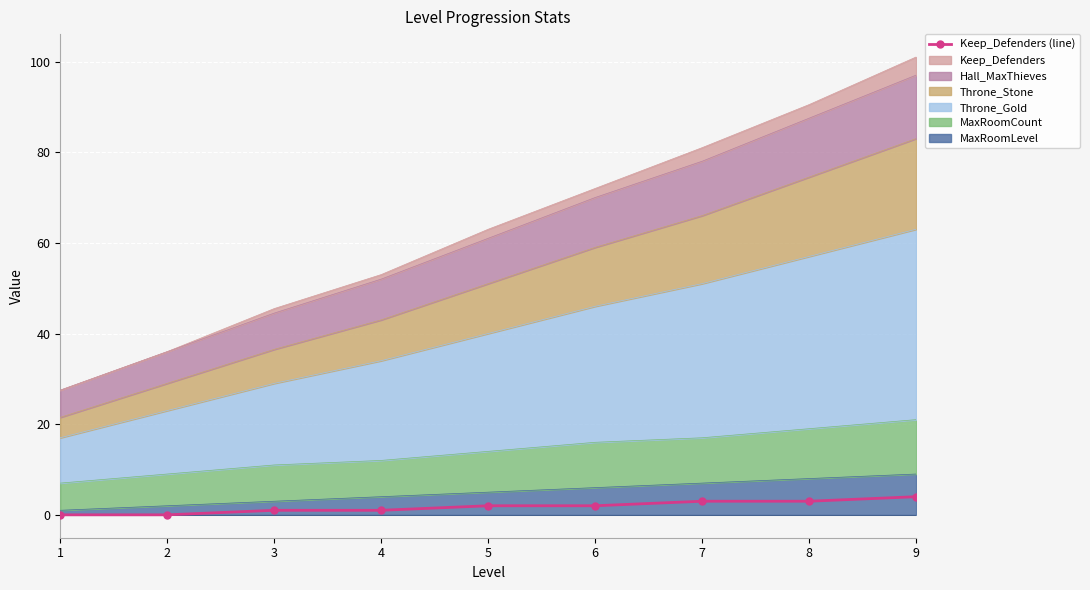

List the labels in order of value, smallest first.

1, 2, 3, 4, 5, 6, 7, 8, 9